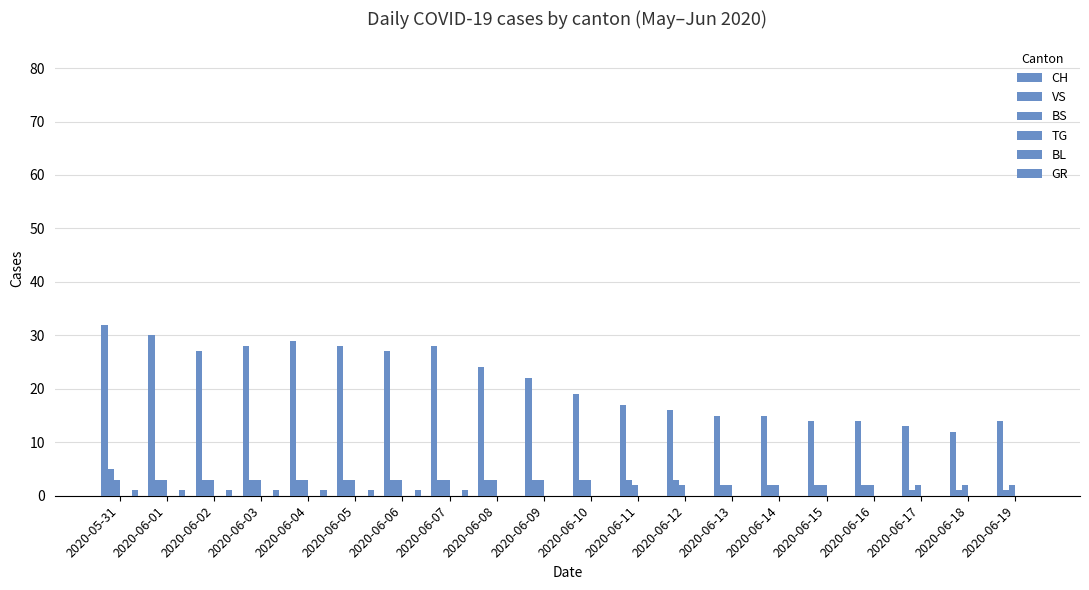

What is the total value across all series at 2020-06-17?

16